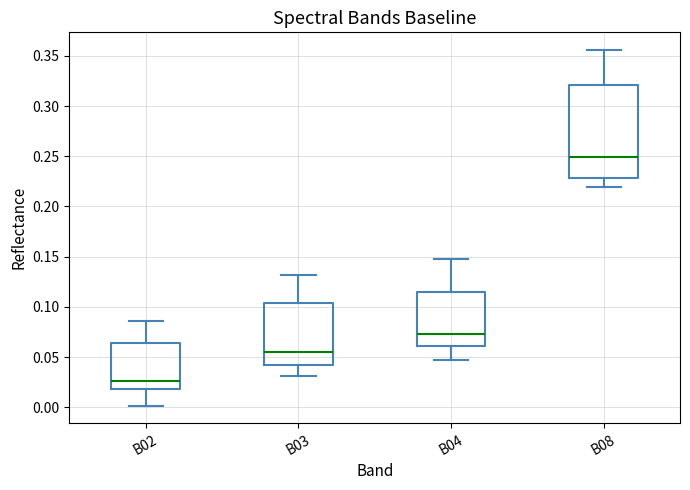

Reading left to right, read every box against the y-axis: the position of its median line, the range the box covers, and the ends of its whiskers. The values are not printed on the chart, so give them approximately, as read against the axis.

B02: median 0.025, box 0.020 to 0.065, whiskers 0.000 to 0.085
B03: median 0.055, box 0.040 to 0.105, whiskers 0.030 to 0.130
B04: median 0.075, box 0.060 to 0.115, whiskers 0.045 to 0.145
B08: median 0.250, box 0.230 to 0.320, whiskers 0.220 to 0.355